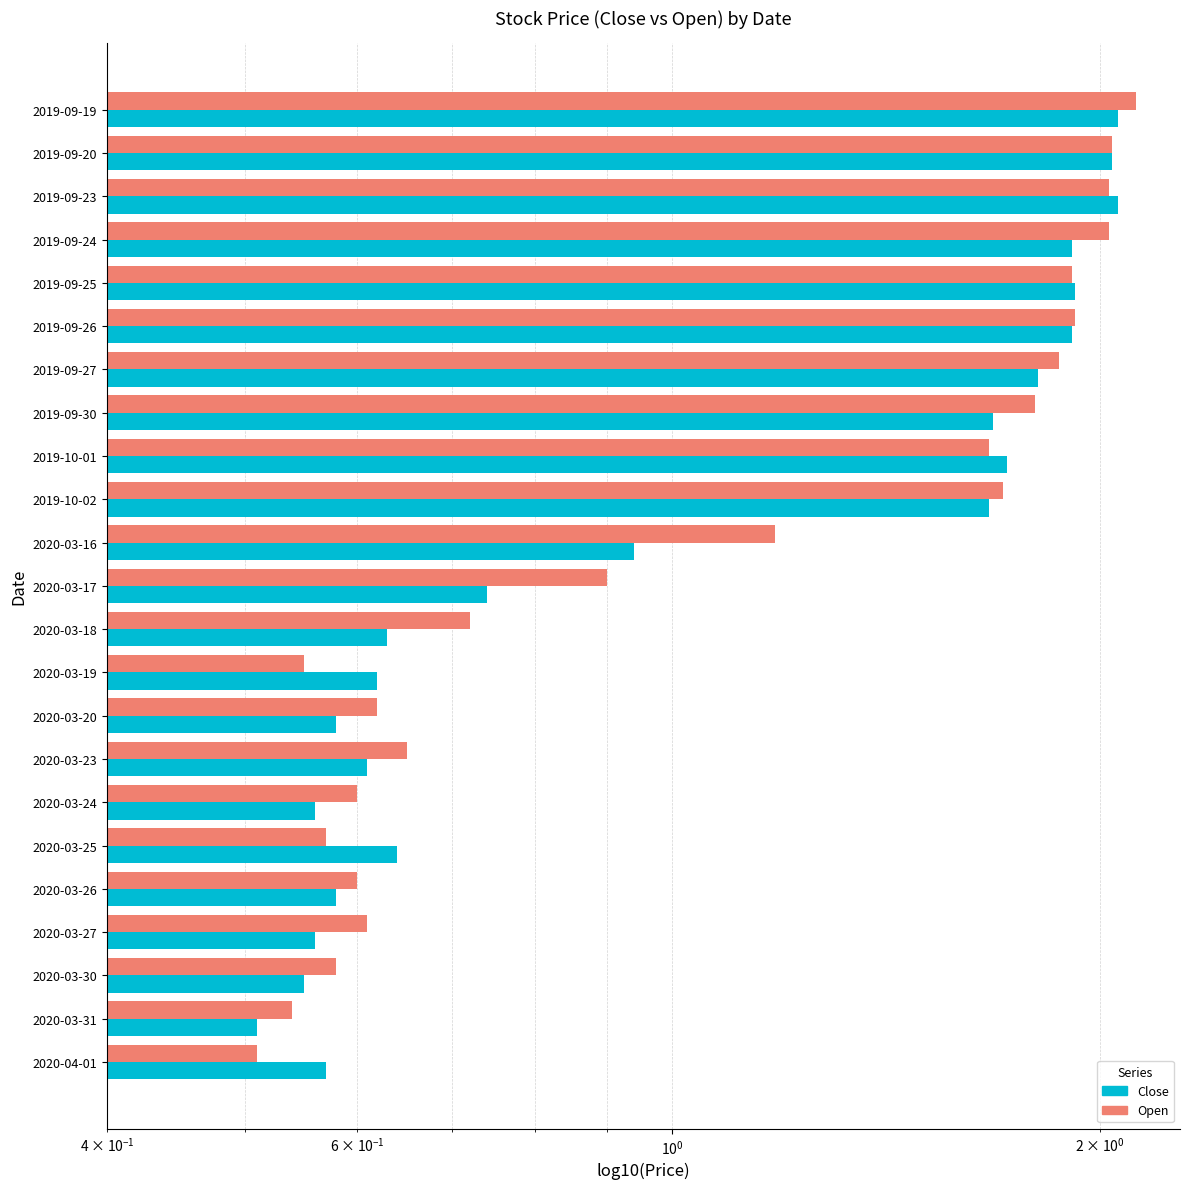

What is the difference between the second highest and second lowest values in the Close series?

1.5